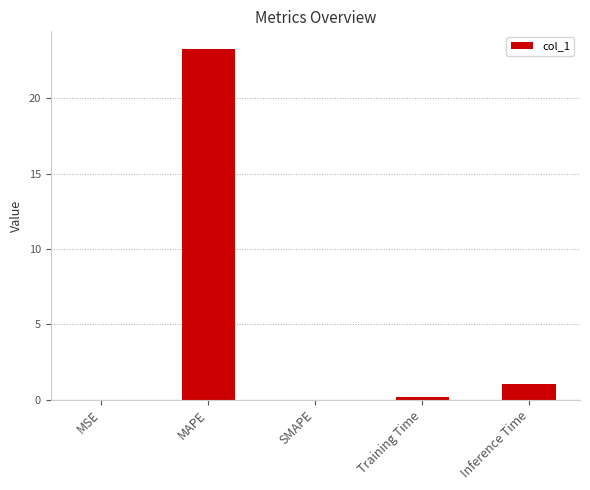

At which label is the value closest to 11?

Inference Time